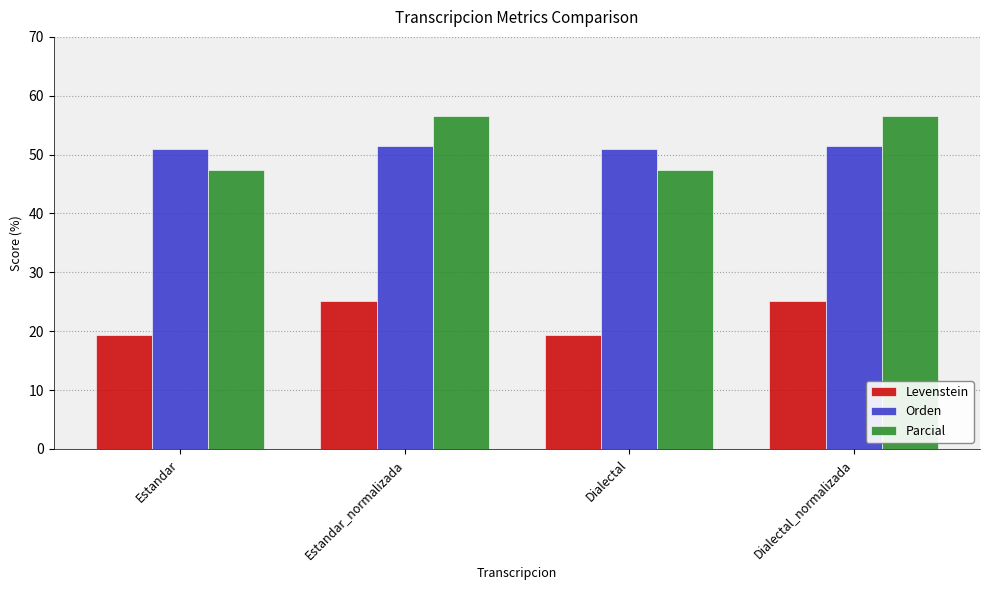

Is it true that Parcial equals 56.5 at Estandar_normalizada?

True